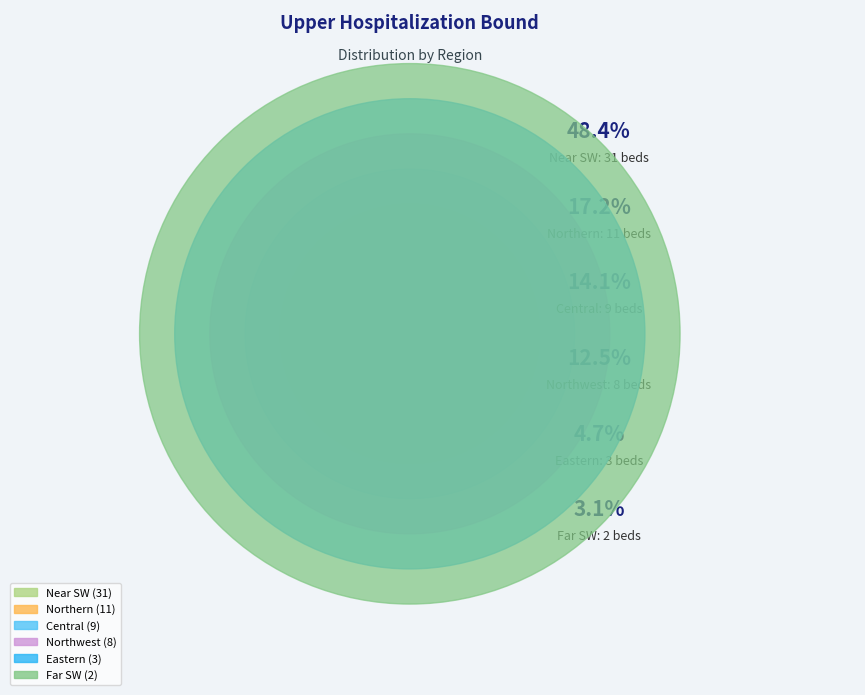

To the nearest percent, what portion does Northwest represent?

12%